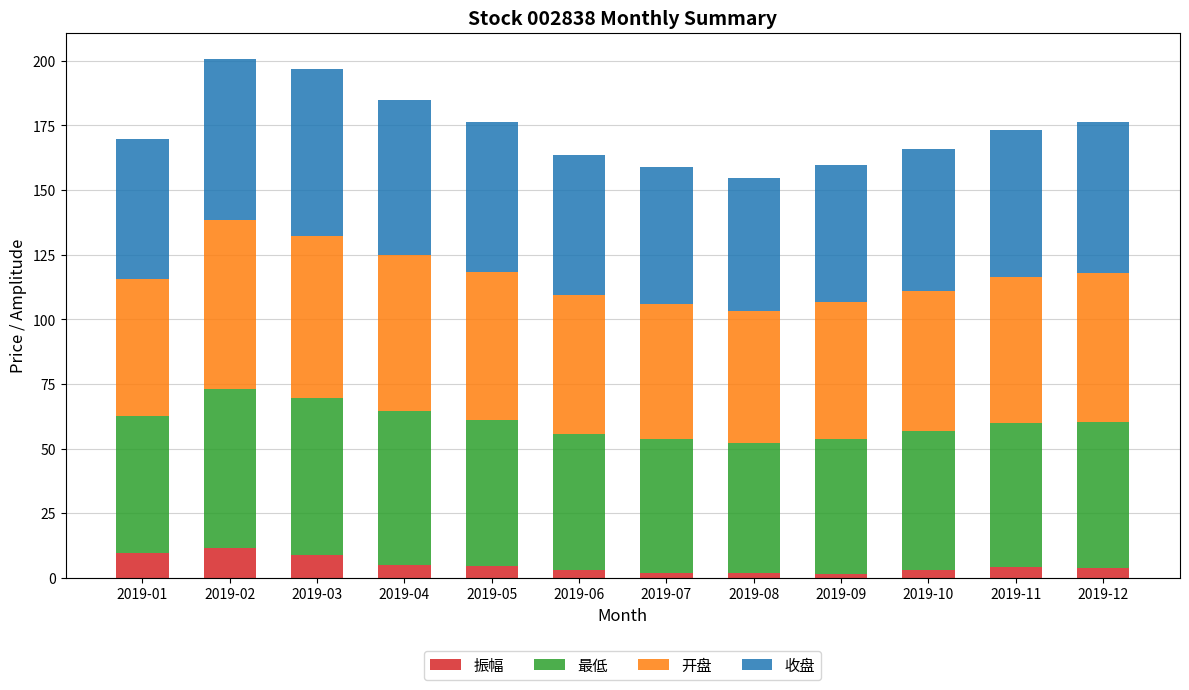

What is the total value across all series at 2019-02?

200.9